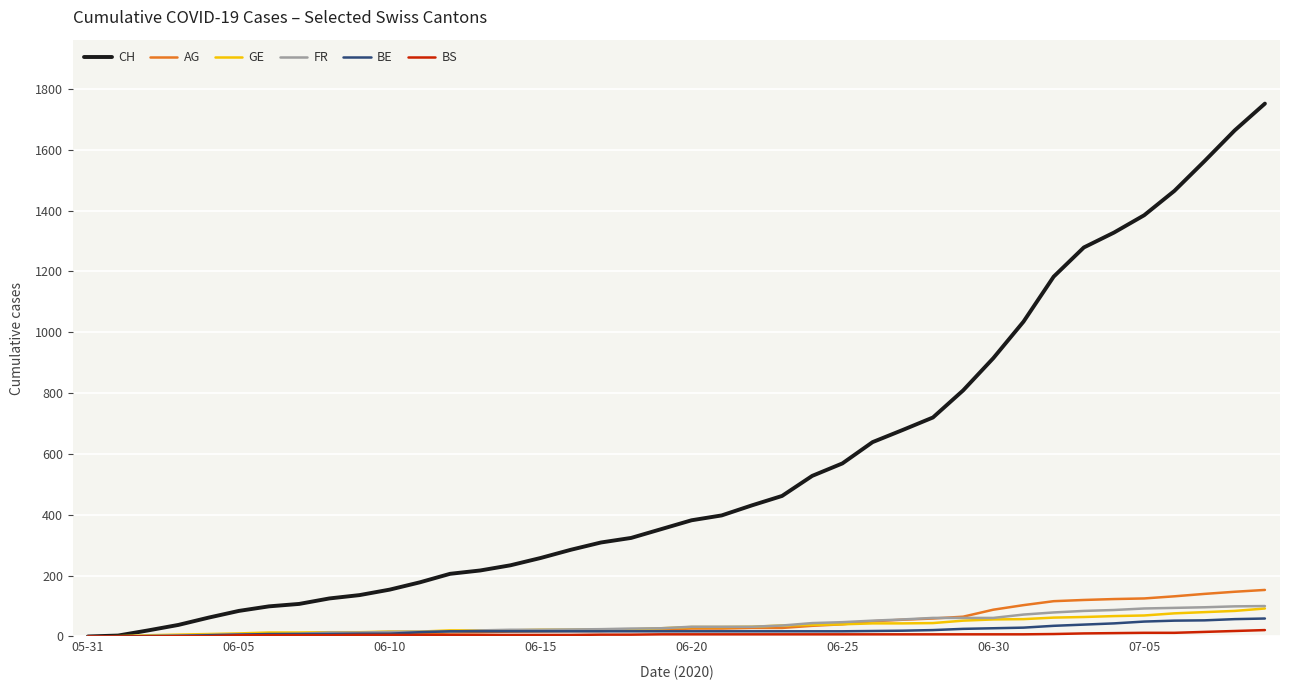

Which series has the widest spread of values?

CH